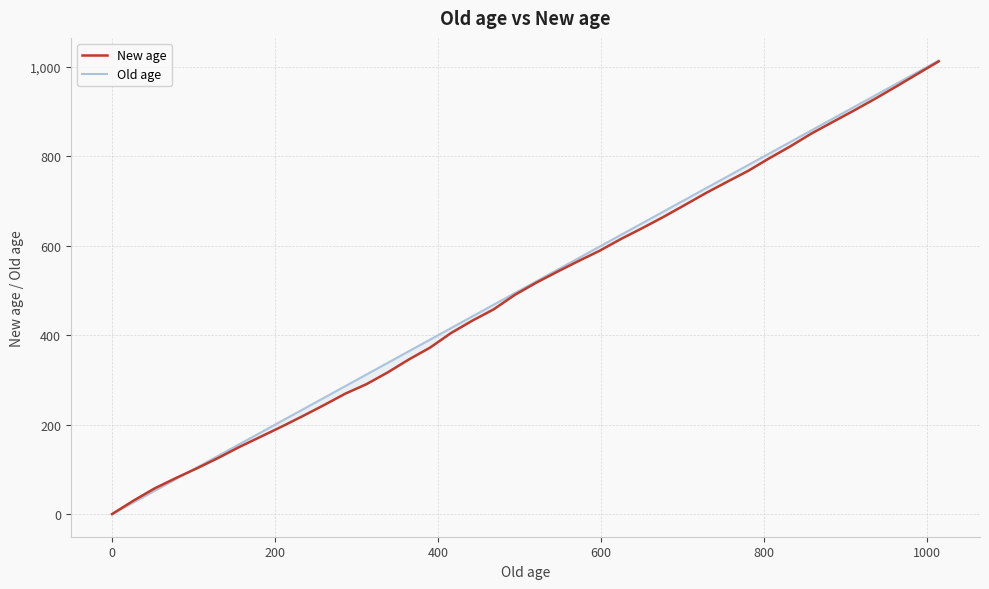

True or false: Old age has more than 1 points higher than both neighbors.

False